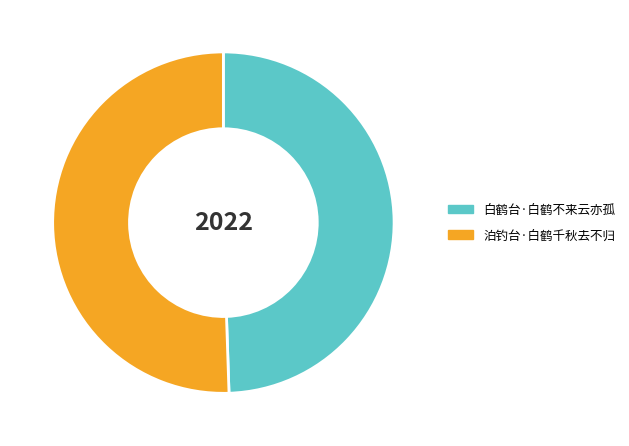

What is the smallest slice in the pie chart?

白鹤台·白鹤不来云亦孤